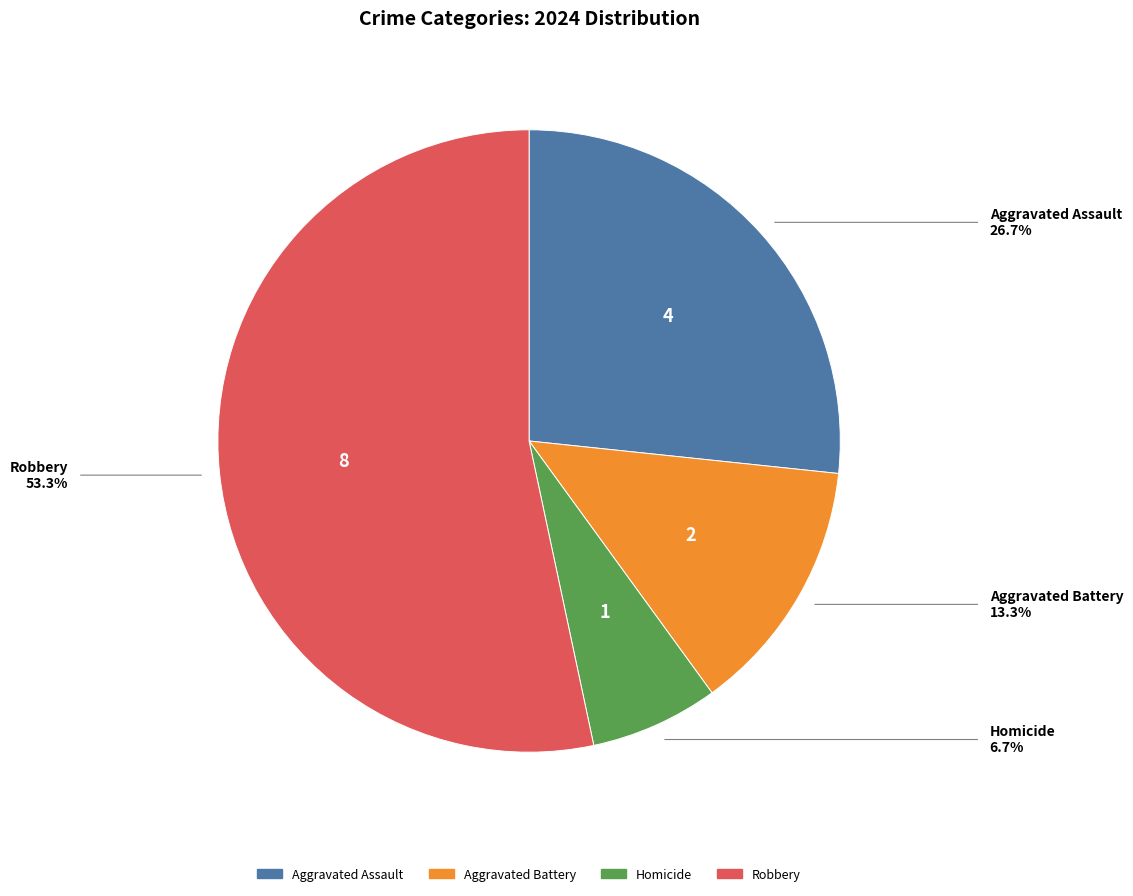

Which has a higher value, Robbery or Aggravated Assault?

Robbery